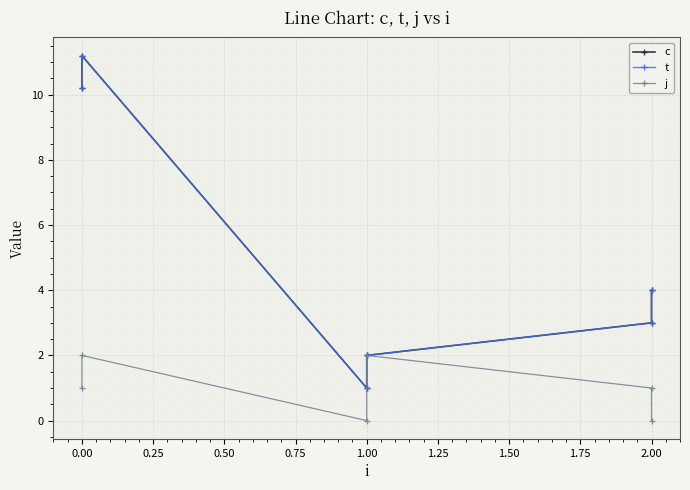

Reading left to right, list all the values displayed in this chart.

c: 10.2	11.2	1.0	2.0	3.0	4.0
t: 10.2	11.2	1.0	2.0	3.0	4.0
j: 1.0	2.0	0.0	2.0	1.0	0.0